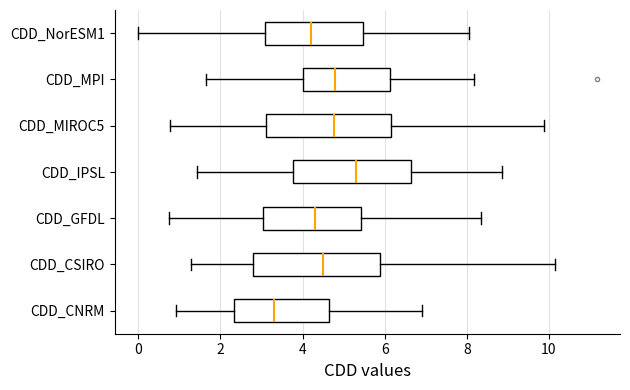

Which box has the furthest to the left median line?

CDD_CNRM